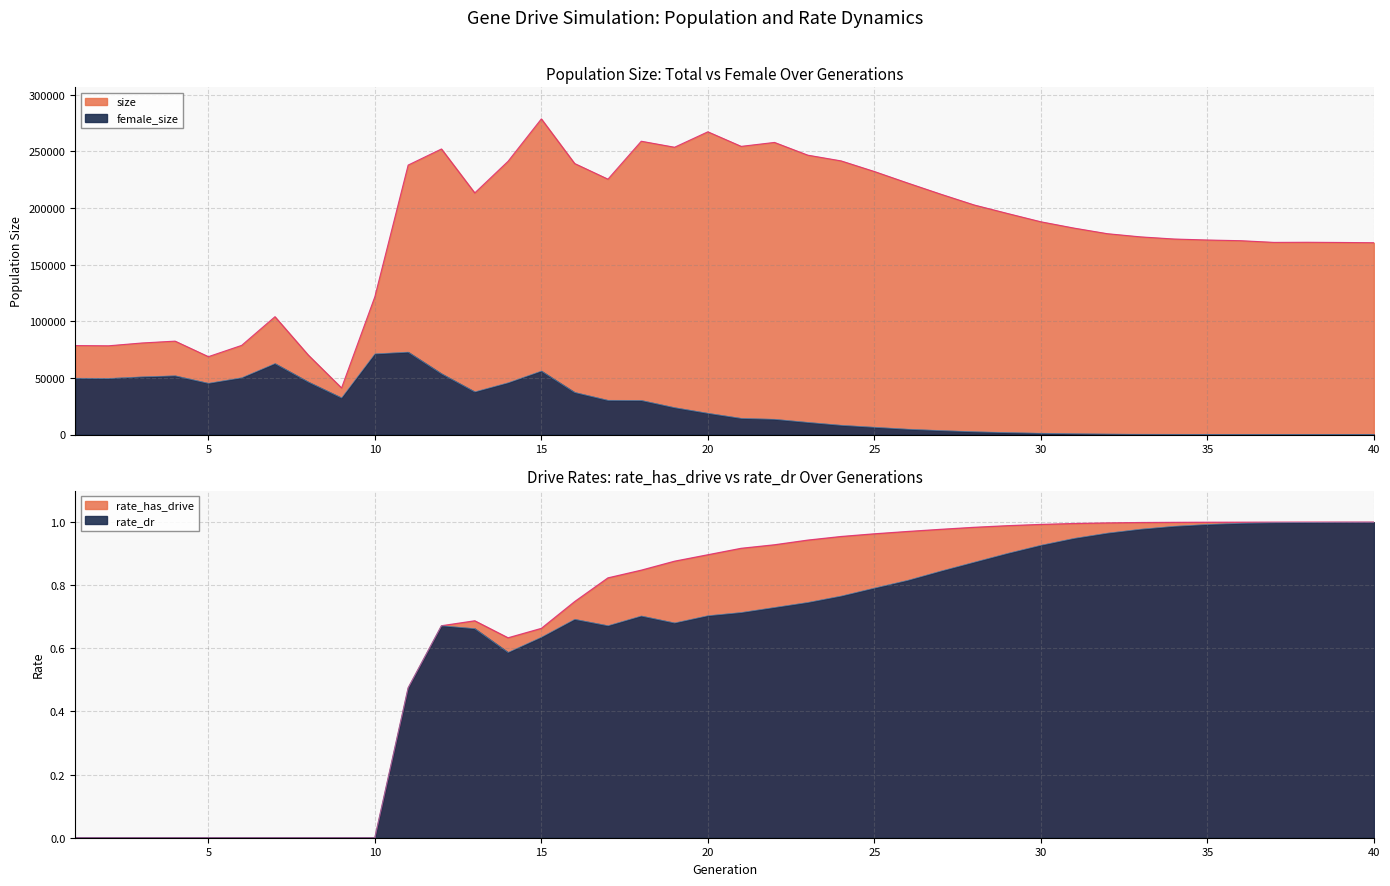

How many categories are shown in the chart?

40